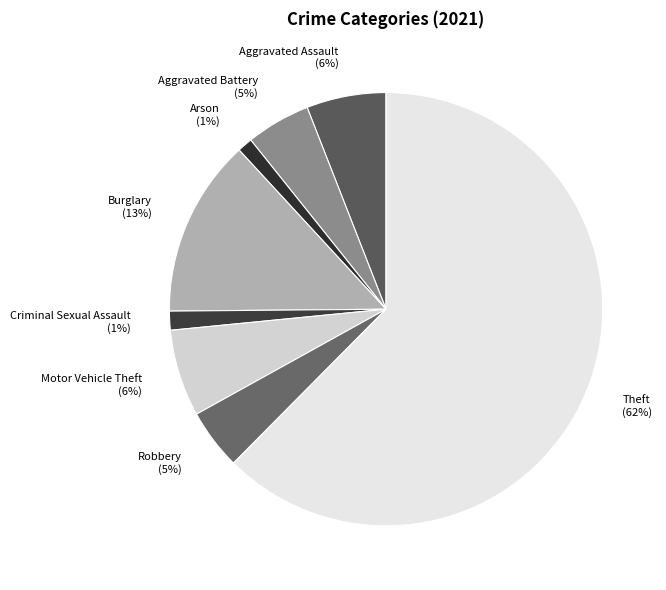

Is it true that Burglary is 1% of the pie?

False